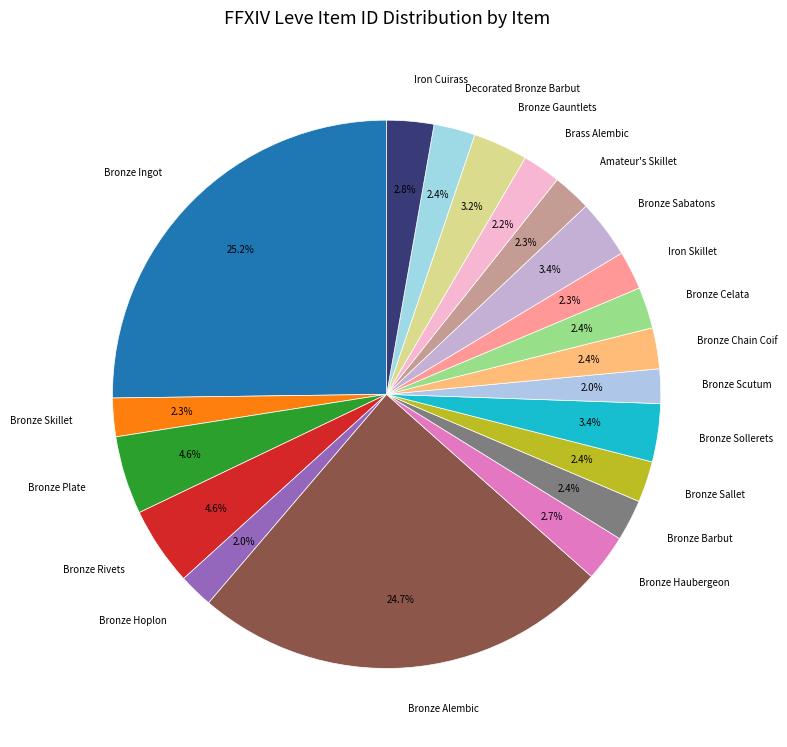

Which category has the biggest portion of the pie?

Bronze Ingot